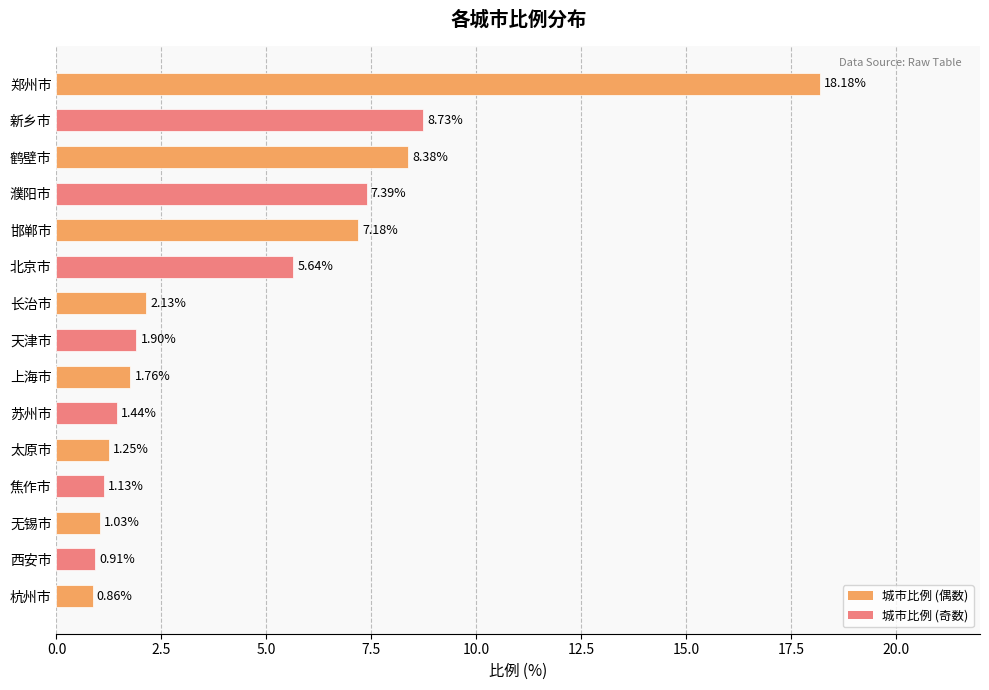

What is the difference between the values at 苏州市 and 无锡市?

0.4